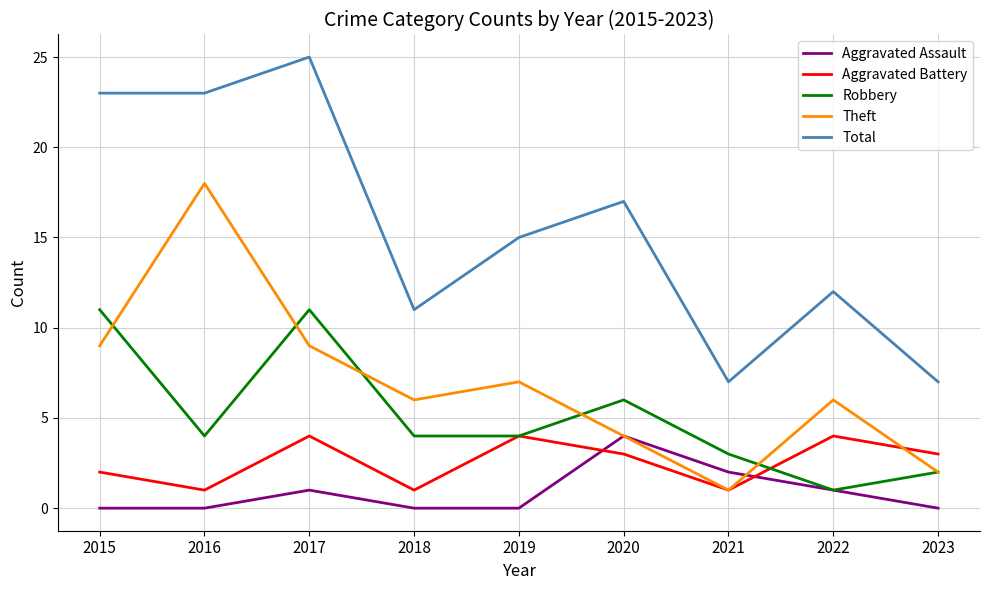

At which label is Aggravated Assault closest to 2?

2021